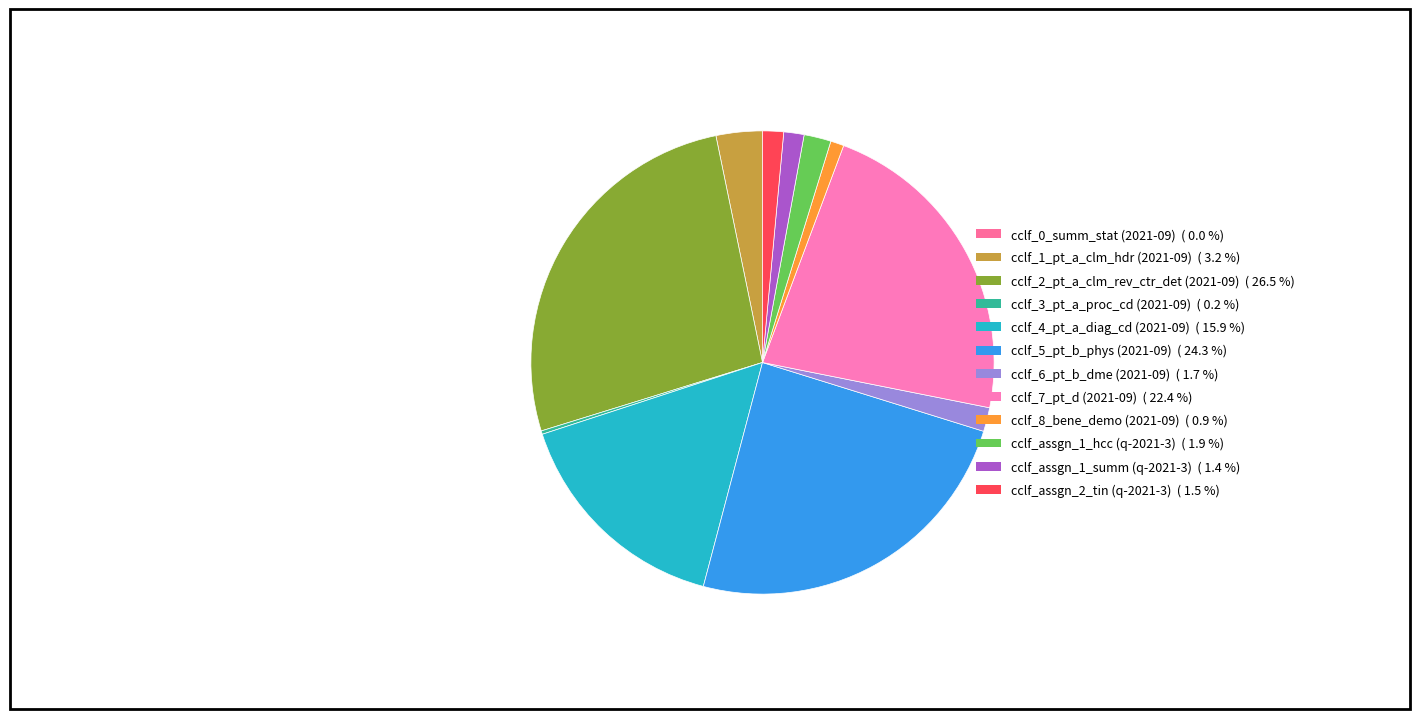

To the nearest percent, what percentage of the pie is cclf_1_pt_a_clm_hdr (2021-09)?

3%